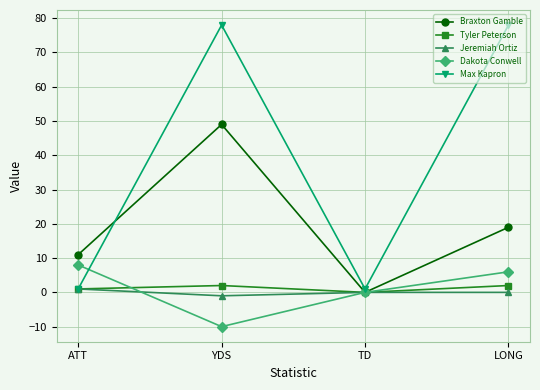

Reading left to right, transcribe all the data shown in this chart.

Braxton Gamble: ATT=11	YDS=49	TD=0	LONG=19
Tyler Peterson: ATT=1	YDS=2	TD=0	LONG=2
Jeremiah Ortiz: ATT=1	YDS=-1	TD=0	LONG=0
Dakota Conwell: ATT=8	YDS=-10	TD=0	LONG=6
Max Kapron: ATT=1	YDS=78	TD=1	LONG=78